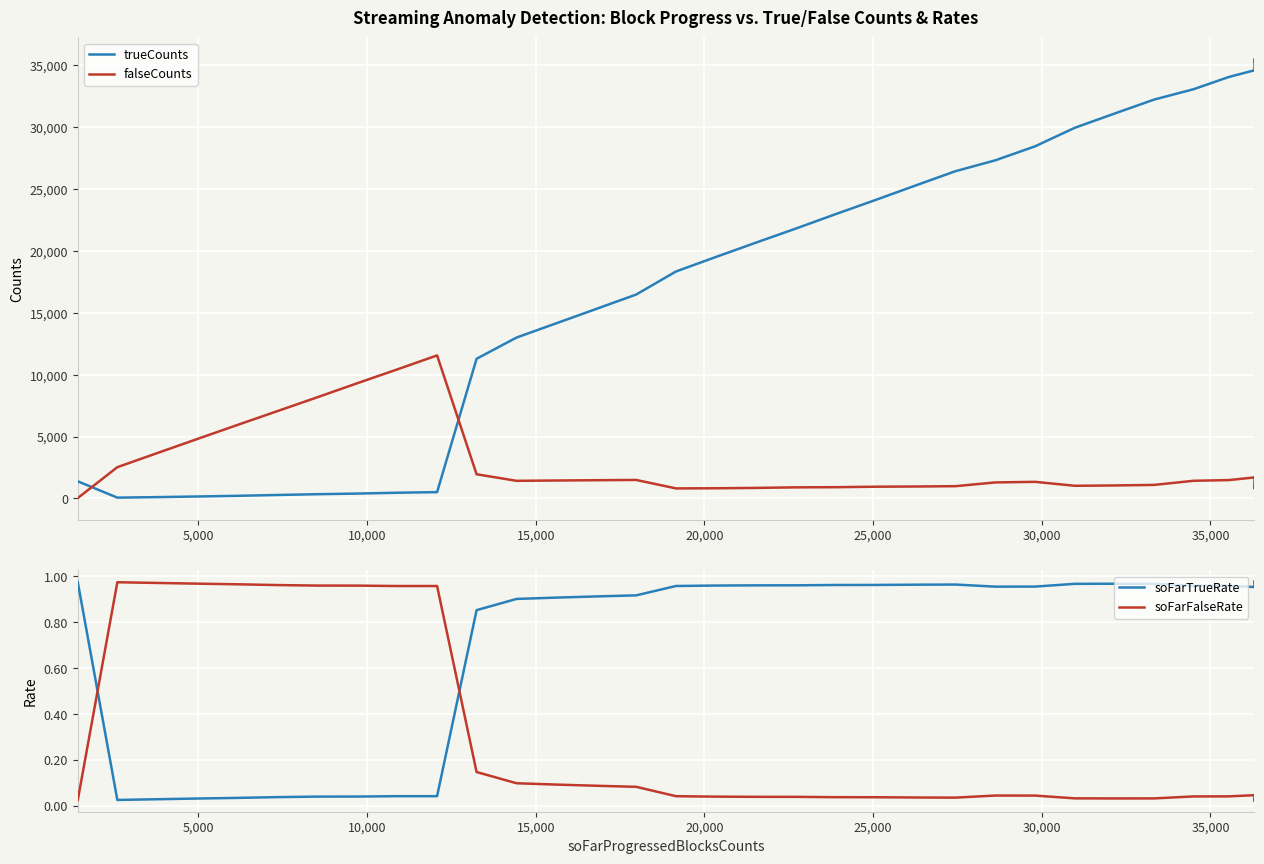

True or false: trueCounts and soFarTrueRate cross at least once.

False